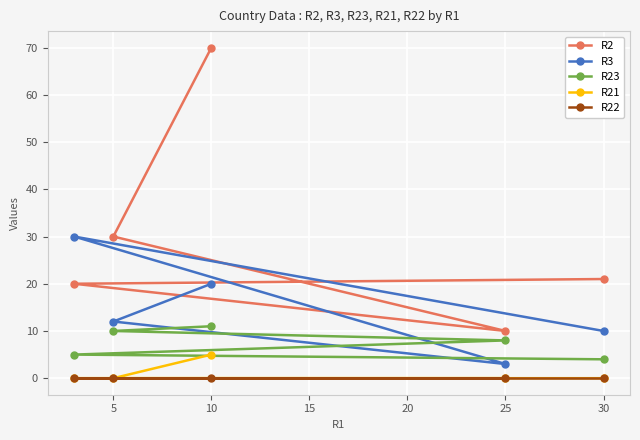

How many R21 values are between 0 and 1?

4